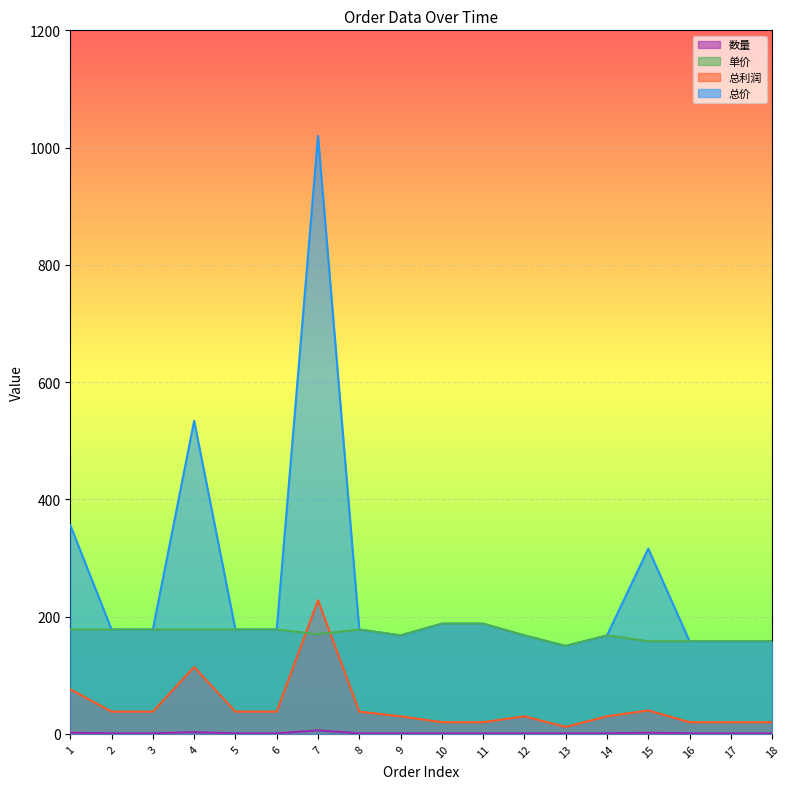

At which category does 总利润 reach its first local valley?

13